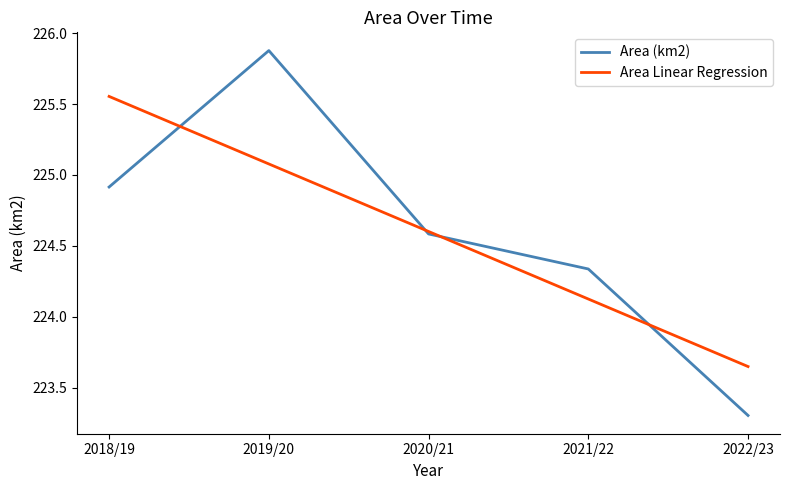

Which series has the largest range (max minus min)?

Area (km2)